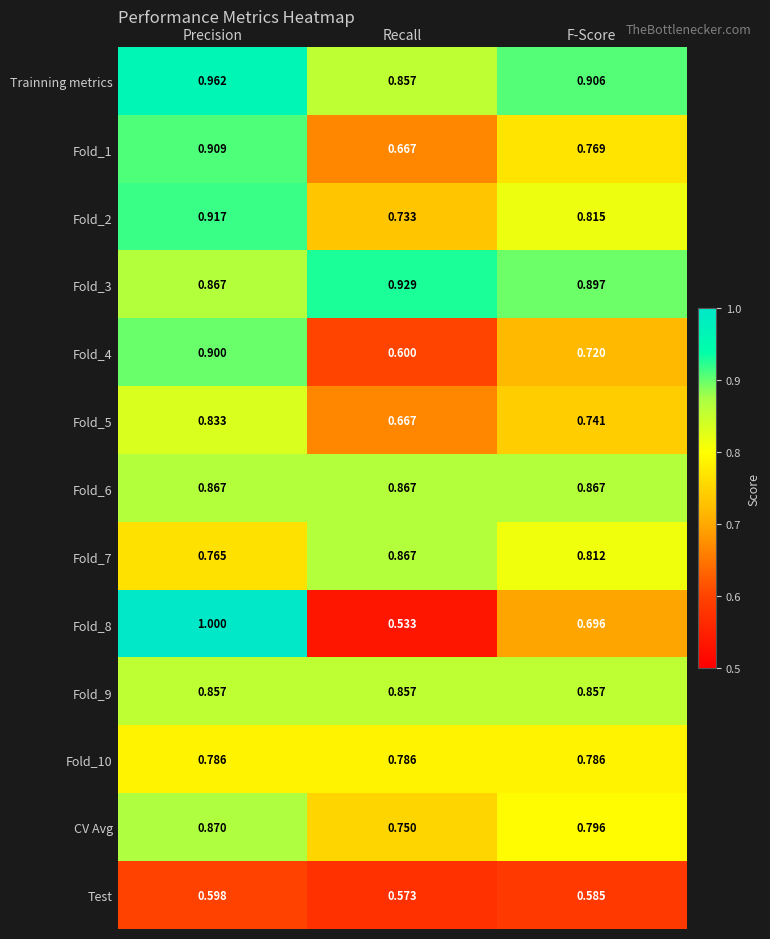

Which label corresponds to the smallest value in the chart?

Recall